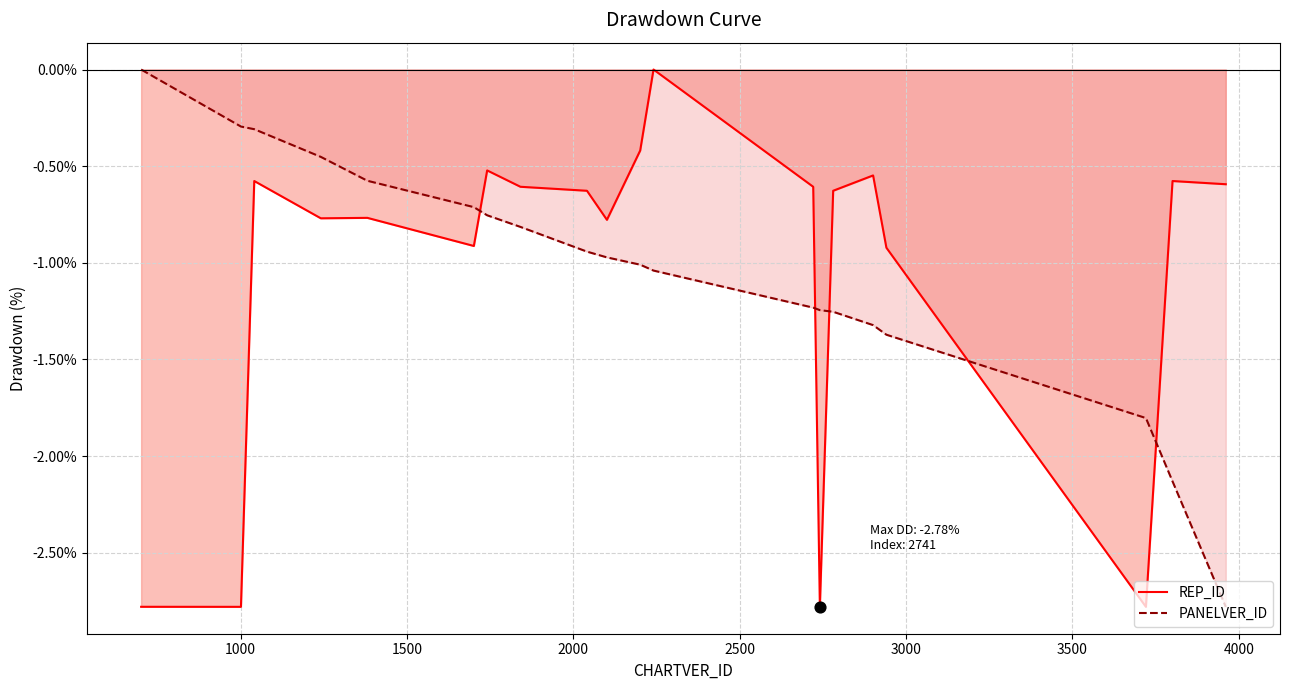

Which series has the largest Y range (max minus min)?

REP_ID